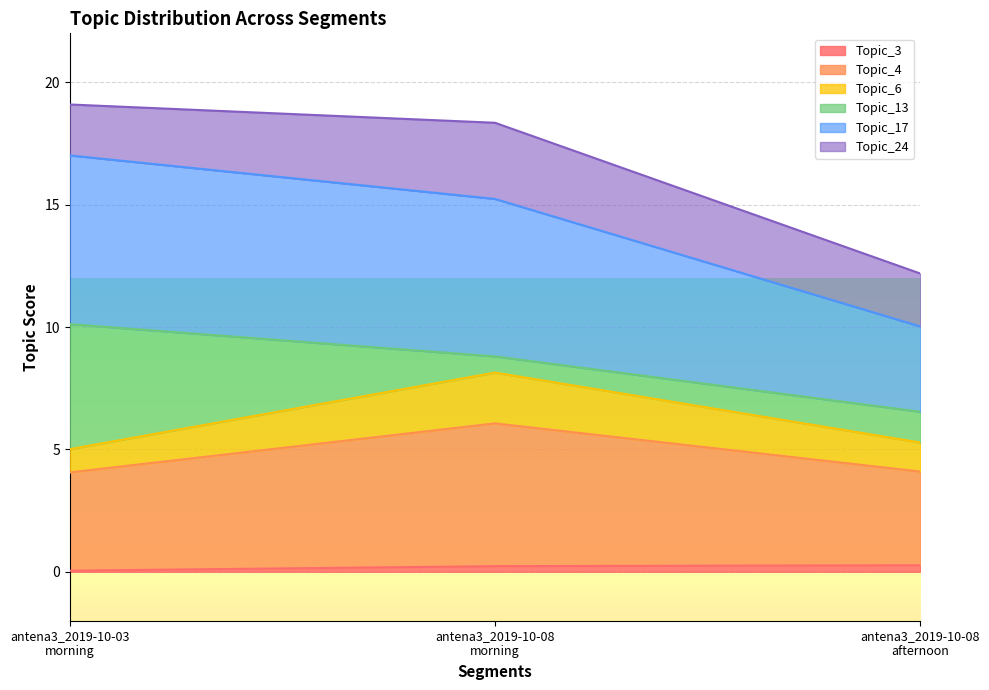

What is the sum of all Topic_4 values?

14.2